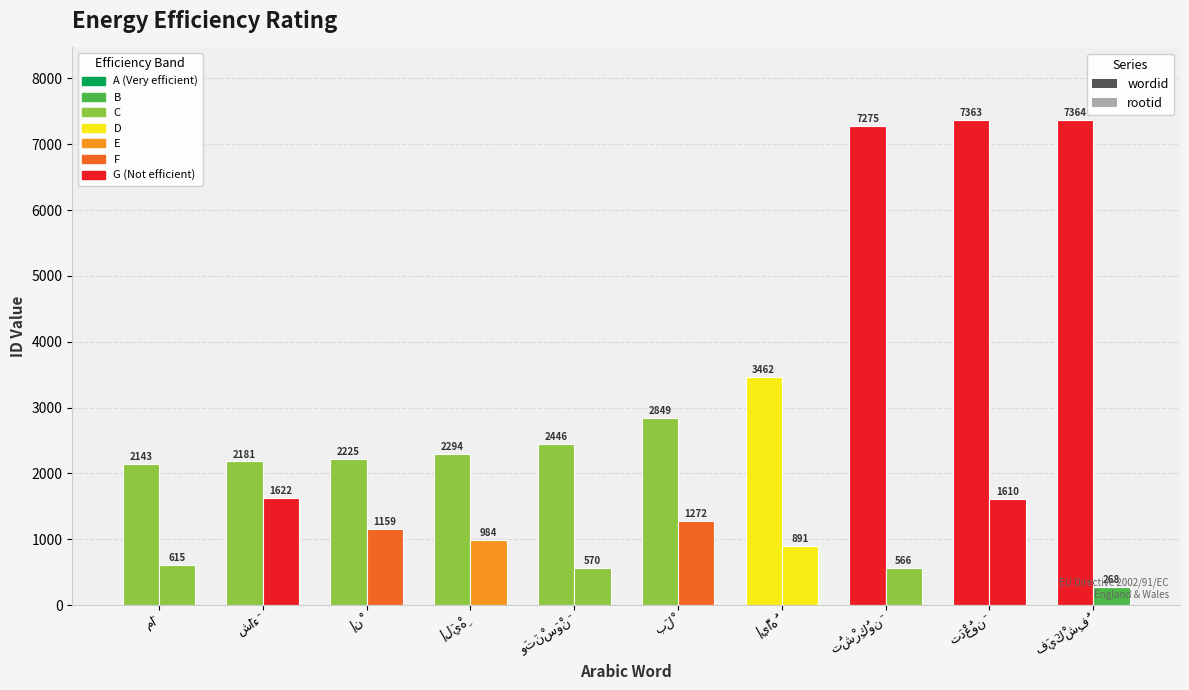

How many groups of bars are there?

10